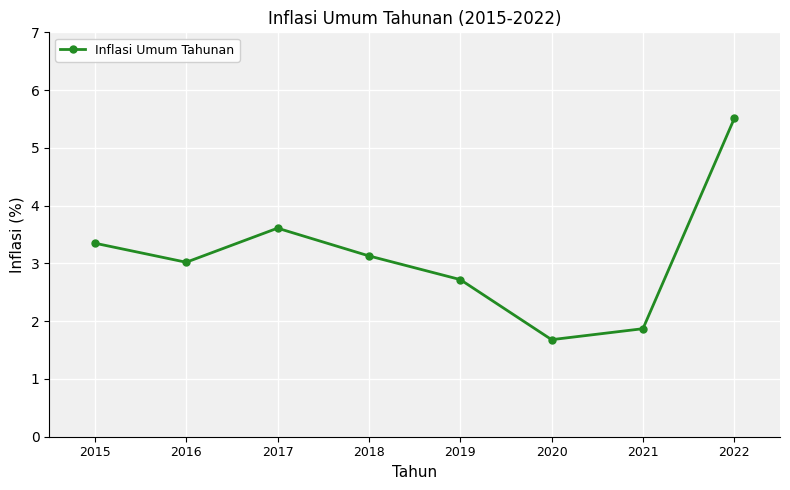

Does the chart have visible grid lines?

Yes